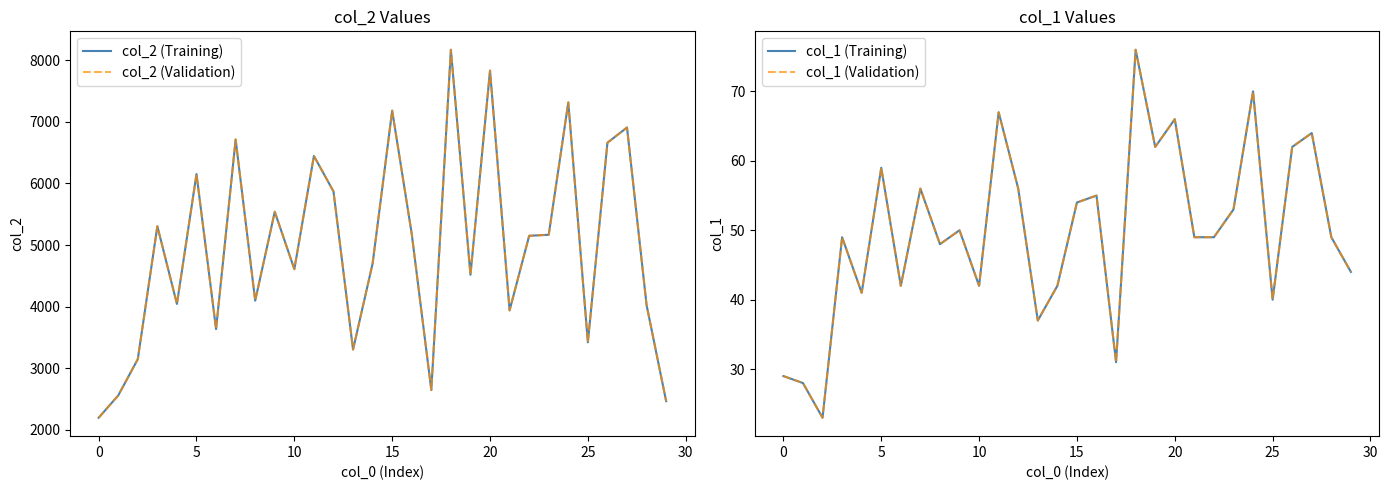

How many data points in col_1 (Validation) are less than 49?

12